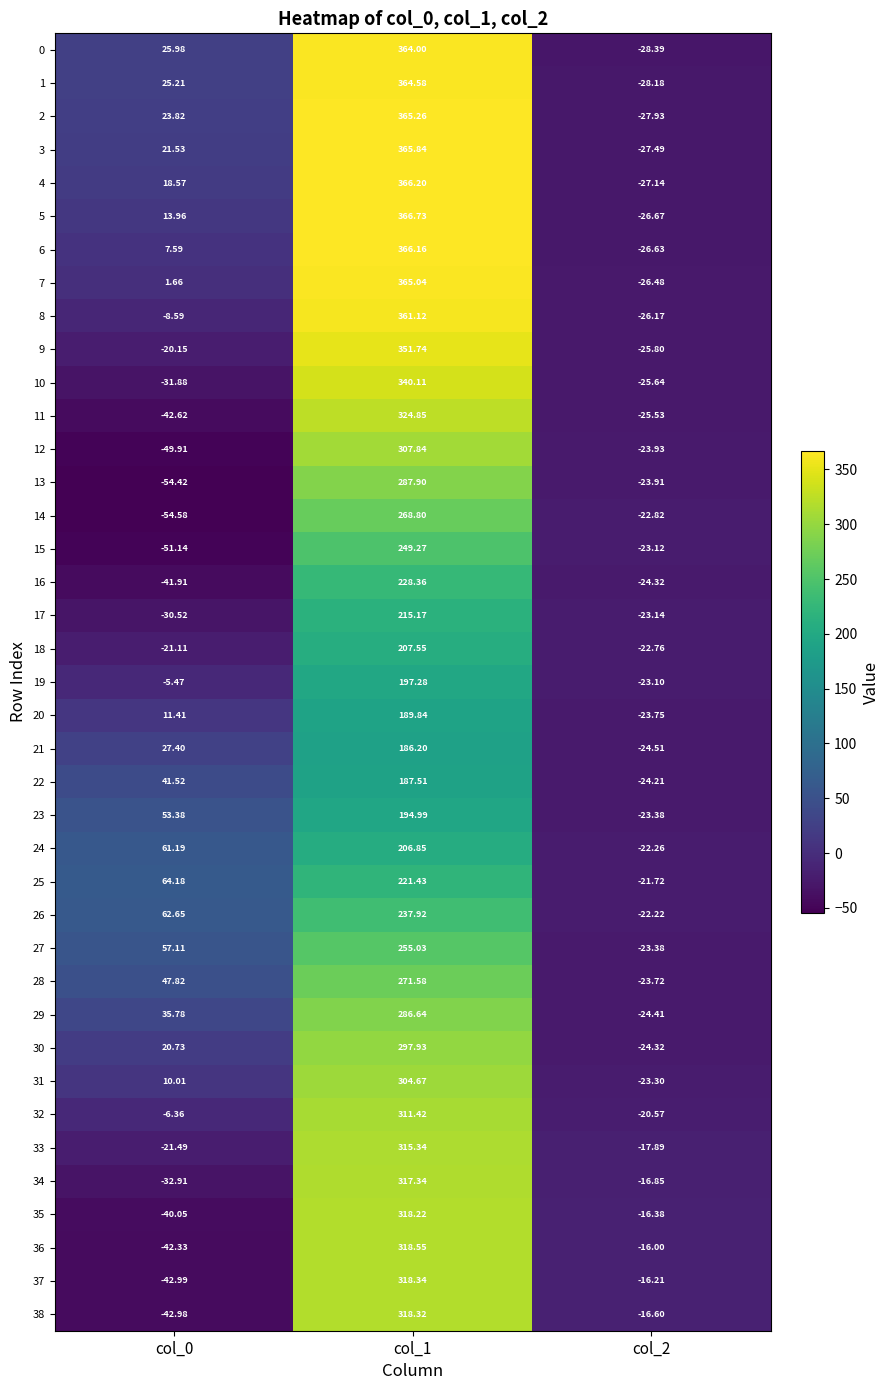

Reading left to right, list all the values displayed in this chart.

0: col_0=26.0	col_1=364.0	col_2=-28.4
1: col_0=25.2	col_1=364.6	col_2=-28.2
2: col_0=23.8	col_1=365.3	col_2=-27.9
3: col_0=21.5	col_1=365.8	col_2=-27.5
4: col_0=18.6	col_1=366.2	col_2=-27.1
5: col_0=14.0	col_1=366.7	col_2=-26.7
6: col_0=7.6	col_1=366.2	col_2=-26.6
7: col_0=1.7	col_1=365.0	col_2=-26.5
8: col_0=-8.6	col_1=361.1	col_2=-26.2
9: col_0=-20.1	col_1=351.7	col_2=-25.8
10: col_0=-31.9	col_1=340.1	col_2=-25.6
11: col_0=-42.6	col_1=324.9	col_2=-25.5
12: col_0=-49.9	col_1=307.8	col_2=-23.9
13: col_0=-54.4	col_1=287.9	col_2=-23.9
14: col_0=-54.6	col_1=268.8	col_2=-22.8
15: col_0=-51.1	col_1=249.3	col_2=-23.1
16: col_0=-41.9	col_1=228.4	col_2=-24.3
17: col_0=-30.5	col_1=215.2	col_2=-23.1
18: col_0=-21.1	col_1=207.6	col_2=-22.8
19: col_0=-5.5	col_1=197.3	col_2=-23.1
20: col_0=11.4	col_1=189.8	col_2=-23.8
21: col_0=27.4	col_1=186.2	col_2=-24.5
22: col_0=41.5	col_1=187.5	col_2=-24.2
23: col_0=53.4	col_1=195.0	col_2=-23.4
24: col_0=61.2	col_1=206.8	col_2=-22.3
25: col_0=64.2	col_1=221.4	col_2=-21.7
26: col_0=62.6	col_1=237.9	col_2=-22.2
27: col_0=57.1	col_1=255.0	col_2=-23.4
28: col_0=47.8	col_1=271.6	col_2=-23.7
29: col_0=35.8	col_1=286.6	col_2=-24.4
30: col_0=20.7	col_1=297.9	col_2=-24.3
31: col_0=10.0	col_1=304.7	col_2=-23.3
32: col_0=-6.4	col_1=311.4	col_2=-20.6
33: col_0=-21.5	col_1=315.3	col_2=-17.9
34: col_0=-32.9	col_1=317.3	col_2=-16.9
35: col_0=-40.0	col_1=318.2	col_2=-16.4
36: col_0=-42.3	col_1=318.6	col_2=-16.0
37: col_0=-43.0	col_1=318.3	col_2=-16.2
38: col_0=-43.0	col_1=318.3	col_2=-16.6